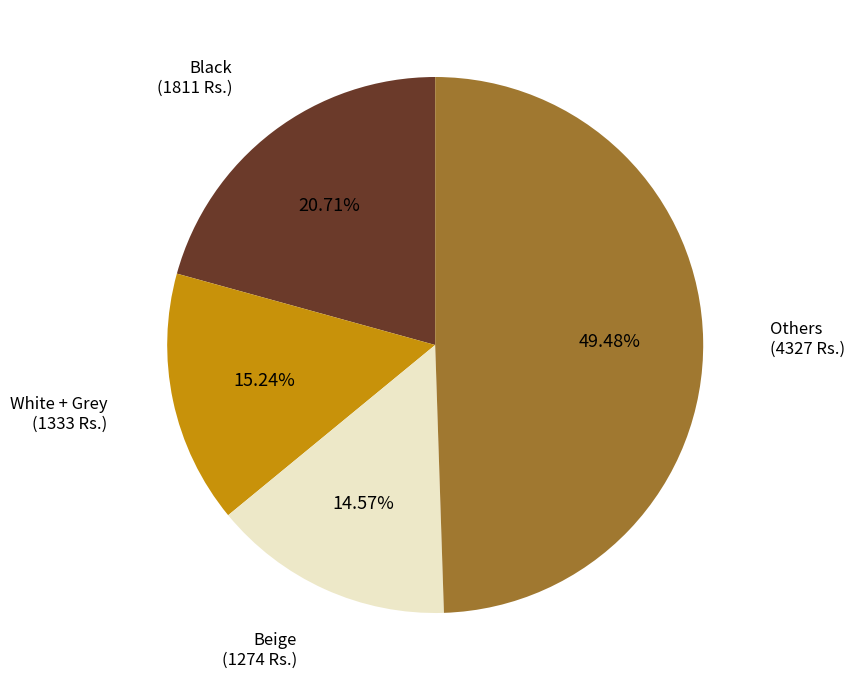

Is there a majority slice in this chart?

No